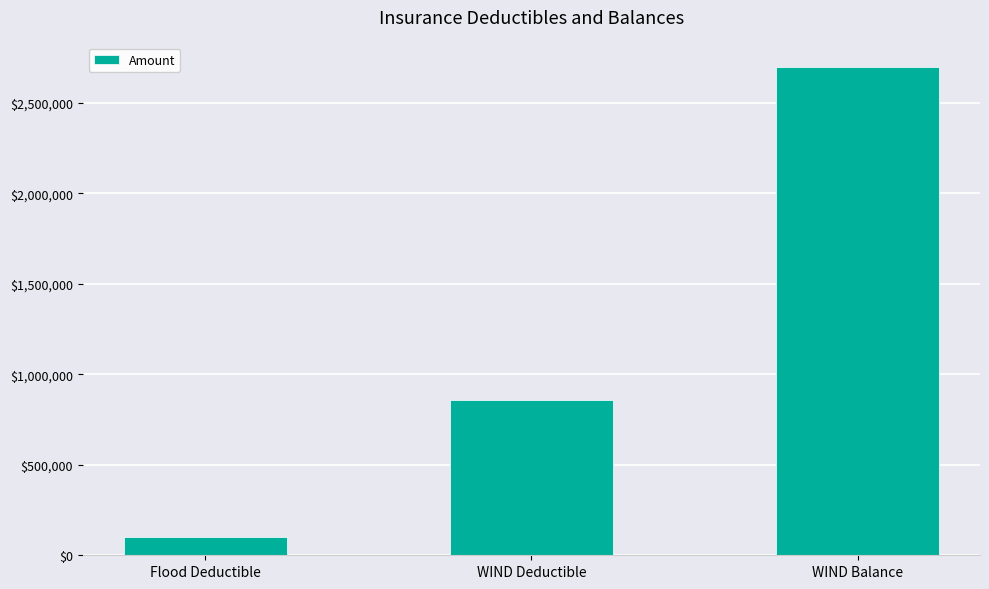

How many data points does each series have?

3